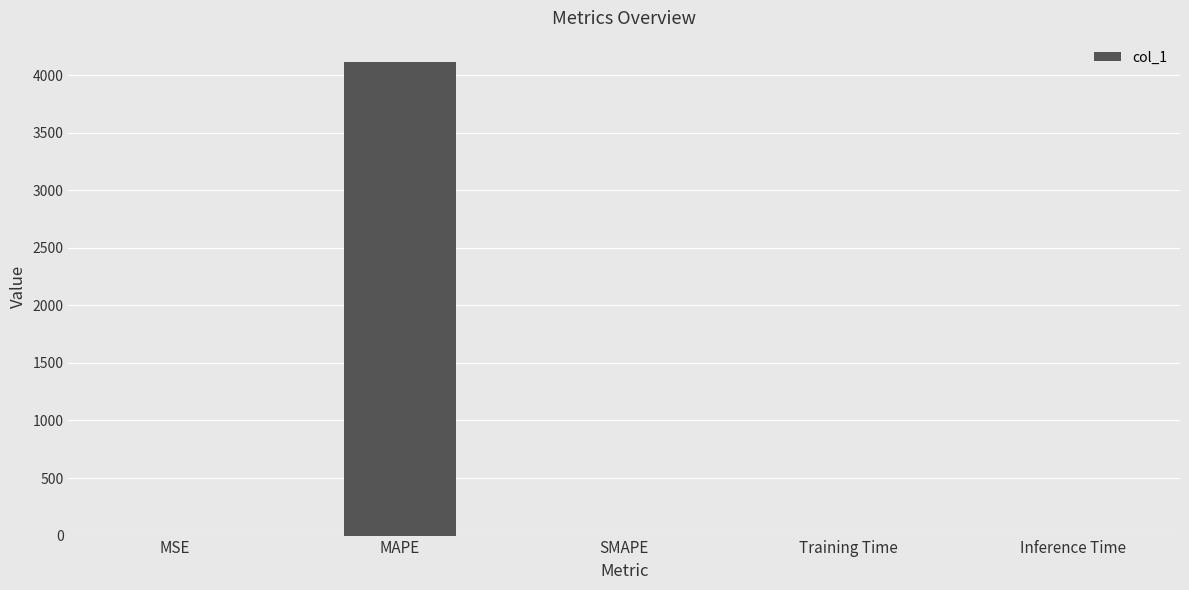

What is the sum of all values?

4116.6